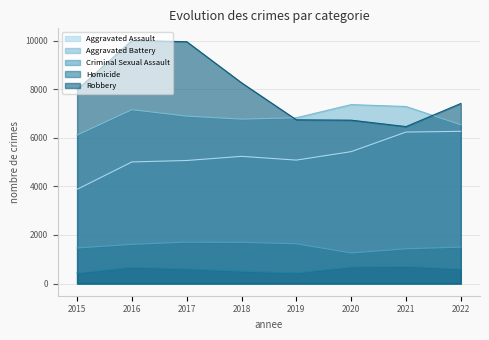

What is the total value across all series at 2016?

24450